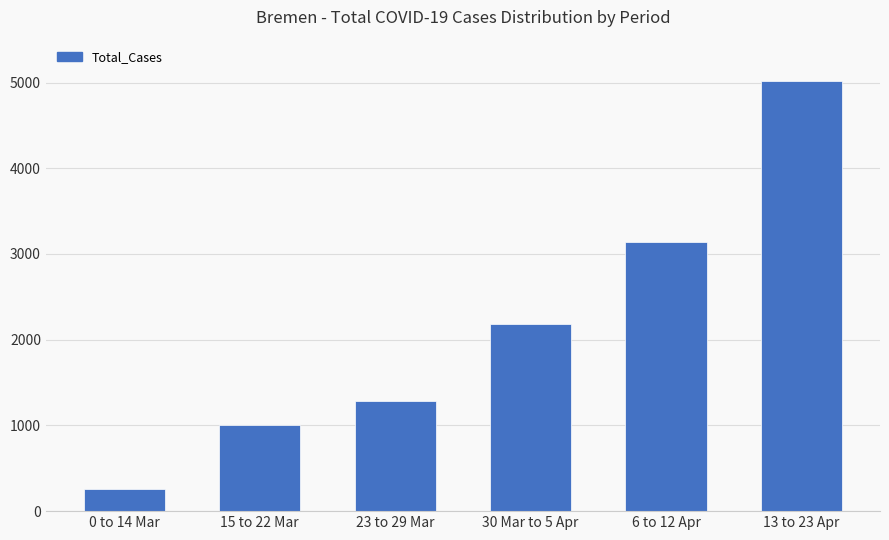

What is the greatest value displayed?

5016